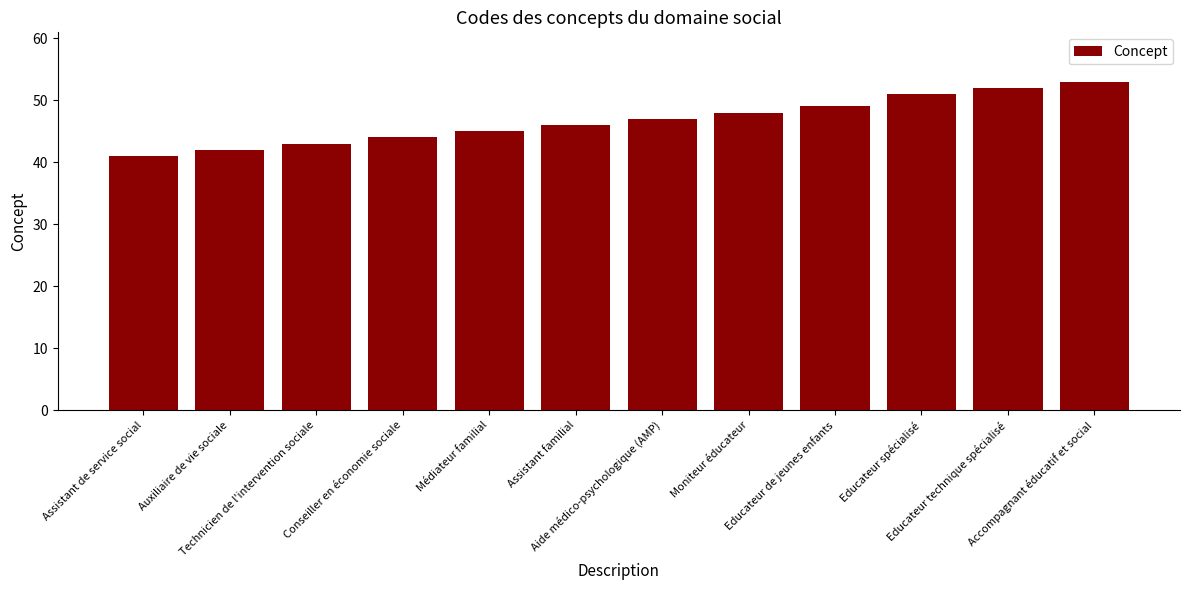

Rank the categories by value from lowest to highest.

Assistant de service social, Auxiliaire de vie sociale, Technicien de l'intervention sociale, Conseiller en économie sociale, Médiateur familial, Assistant familial, Aide médico-psychologique (AMP), Moniteur éducateur, Educateur de jeunes enfants, Educateur spécialisé, Educateur technique spécialisé, Accompagnant éducatif et social